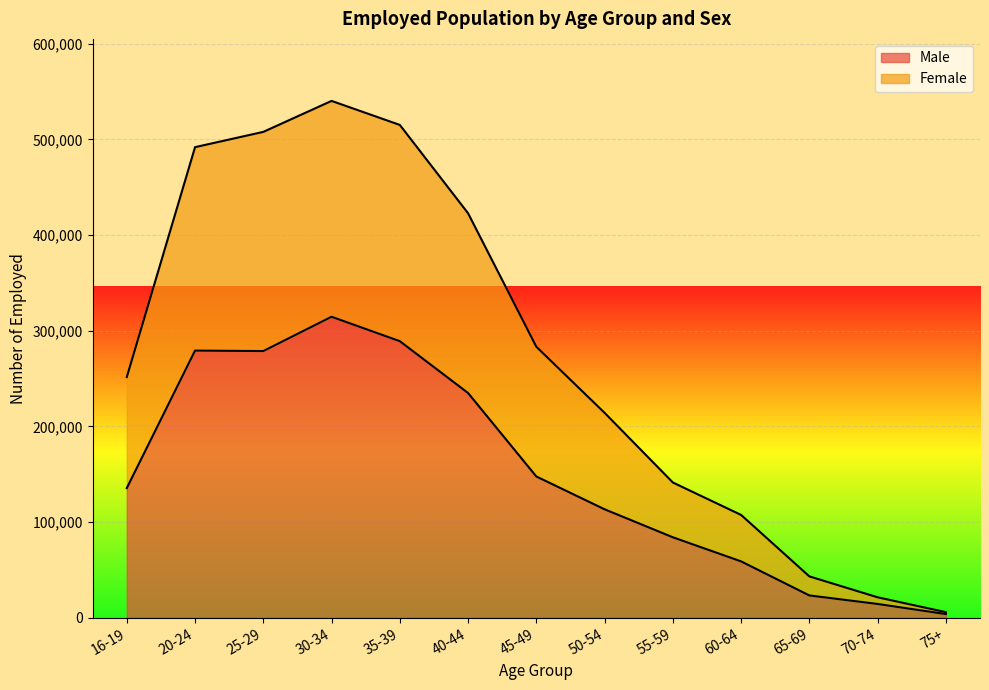

At 30-34, list the series in order from largest to smallest.

Female, Male